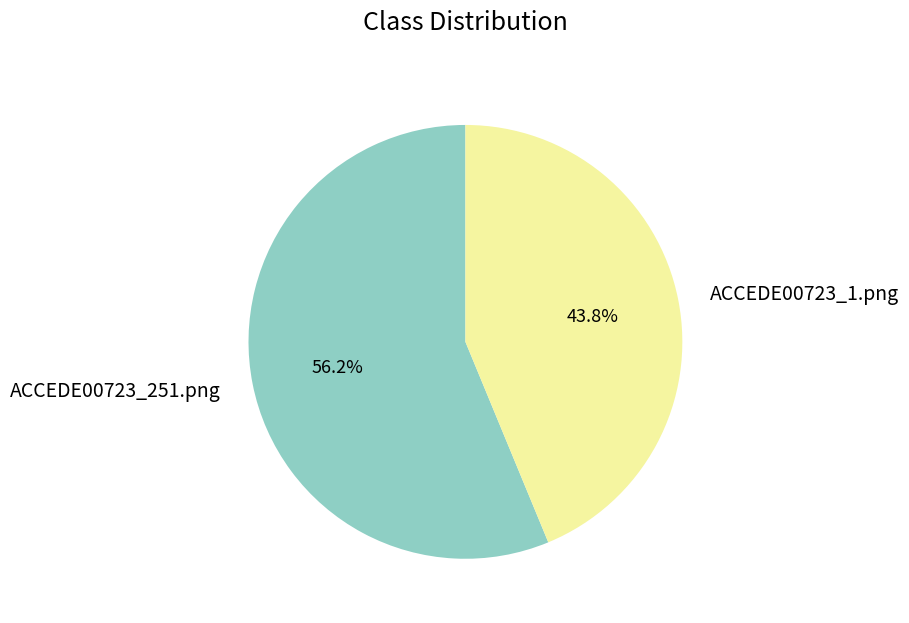

Does ACCEDE00723_251.png represent more than half of the total?

Yes